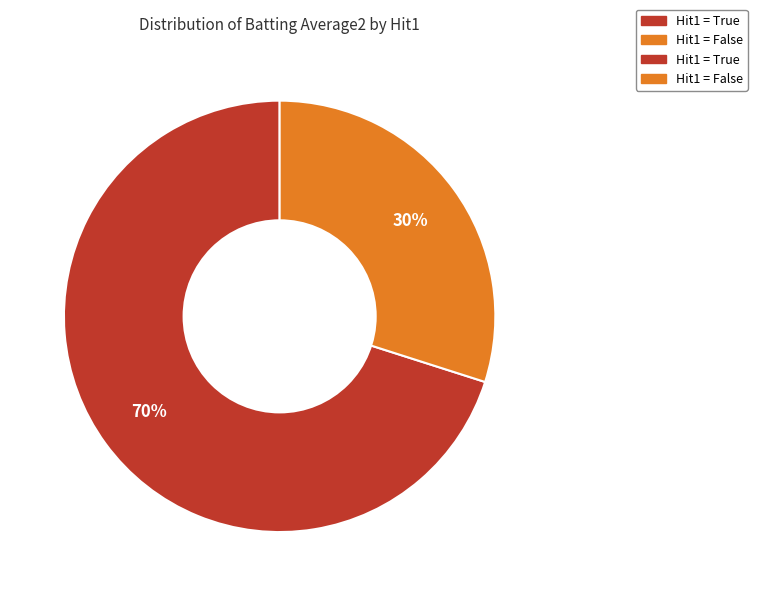

To the nearest percent, what is the average slice percentage?

50%